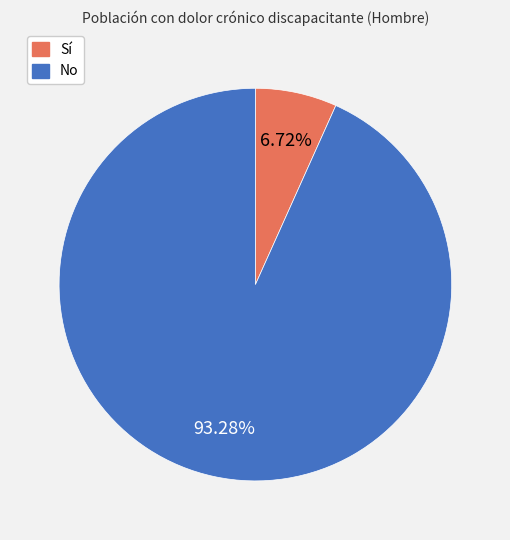

To the nearest percent, what portion does No represent?

93%